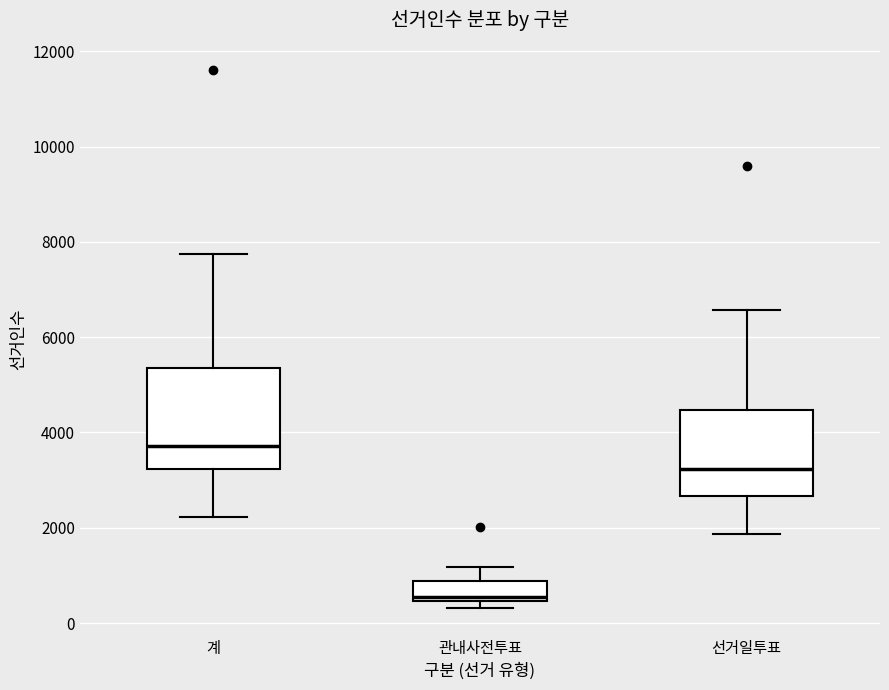

Where does the lower whisker of the box for 선거일투표 end on the y-axis? The values are not printed on the chart, so give them approximately, as read against the axis.

1800